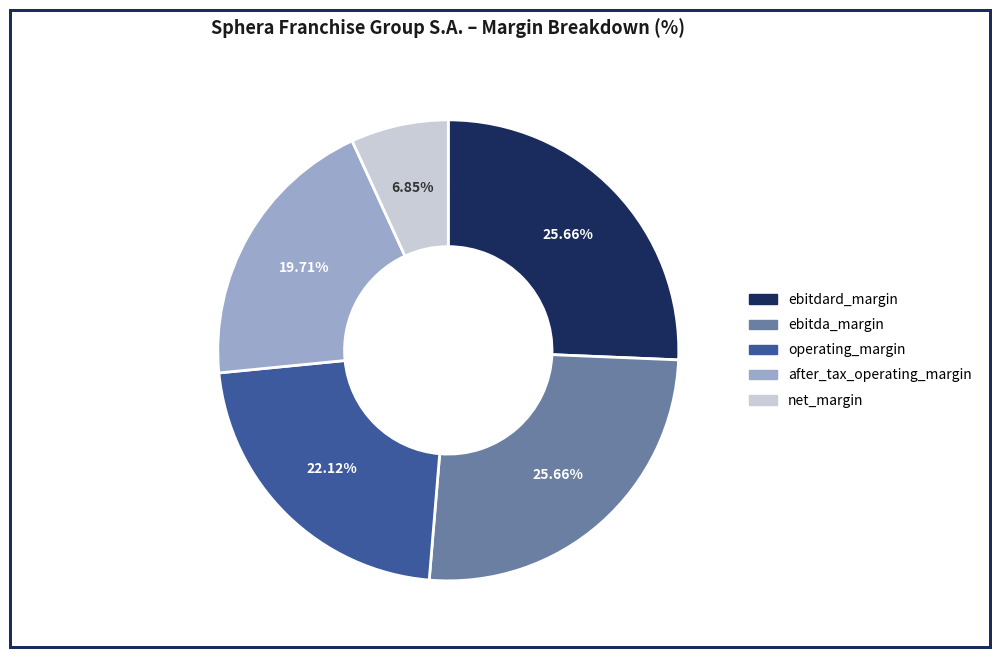

Is it true that net_margin is 7% of the pie?

True